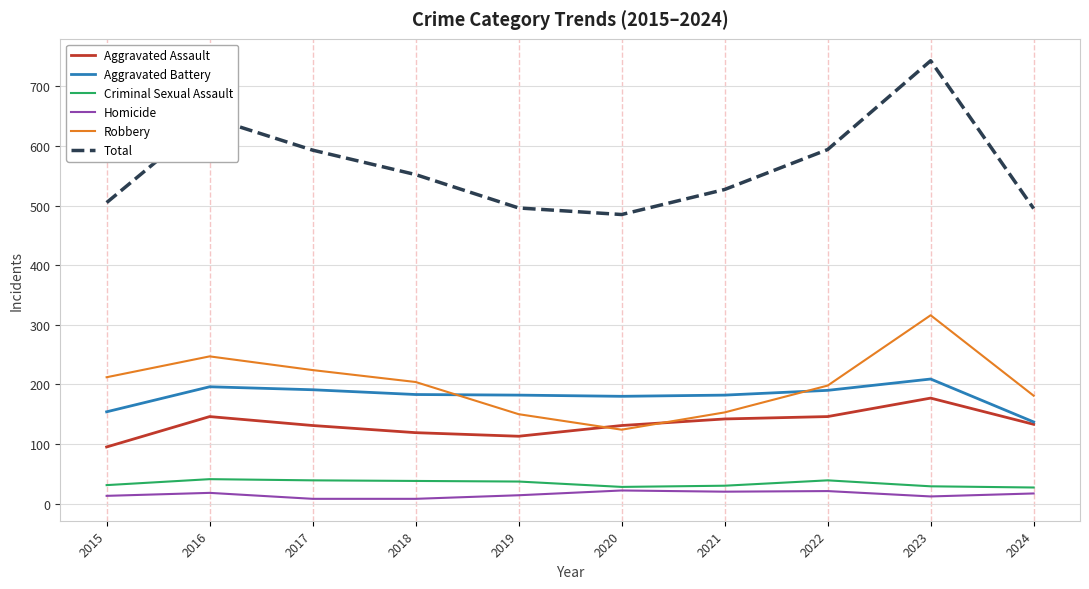

True or false: Aggravated Battery and Homicide intersect in this chart.

False